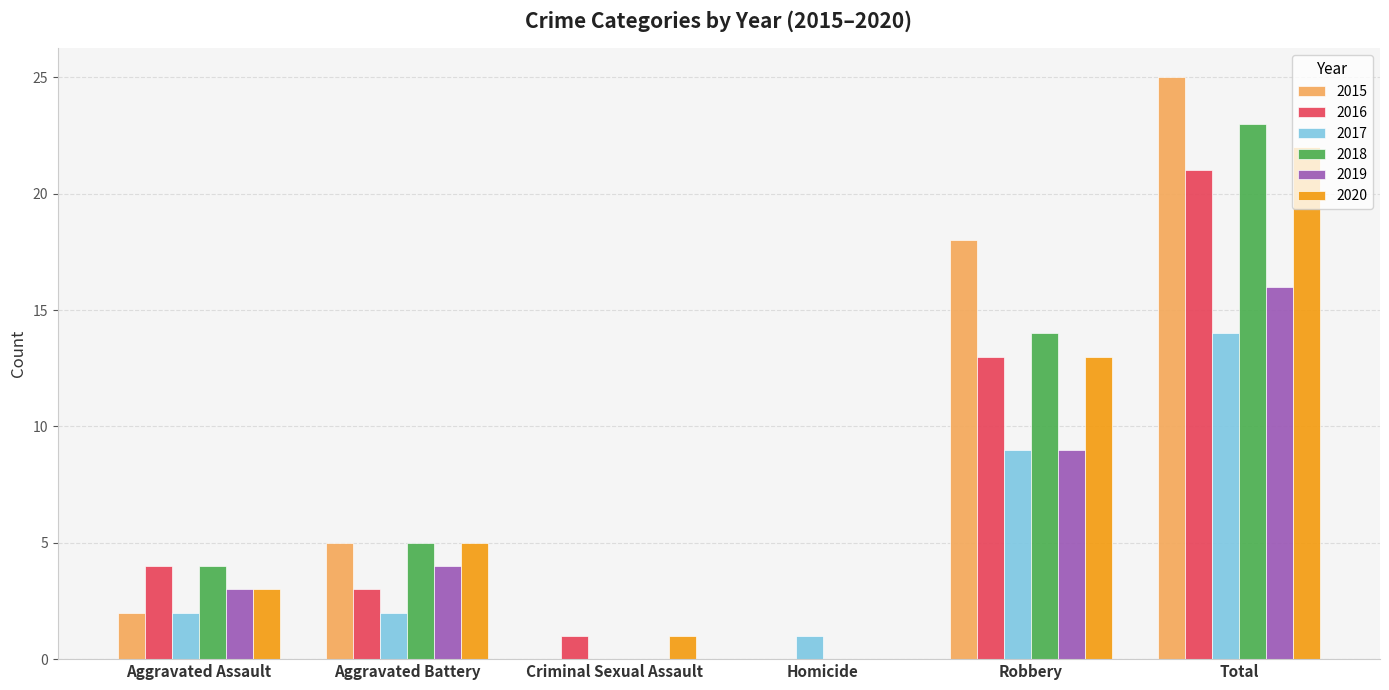

The value of 2016 at Total is 36. True or false?

False